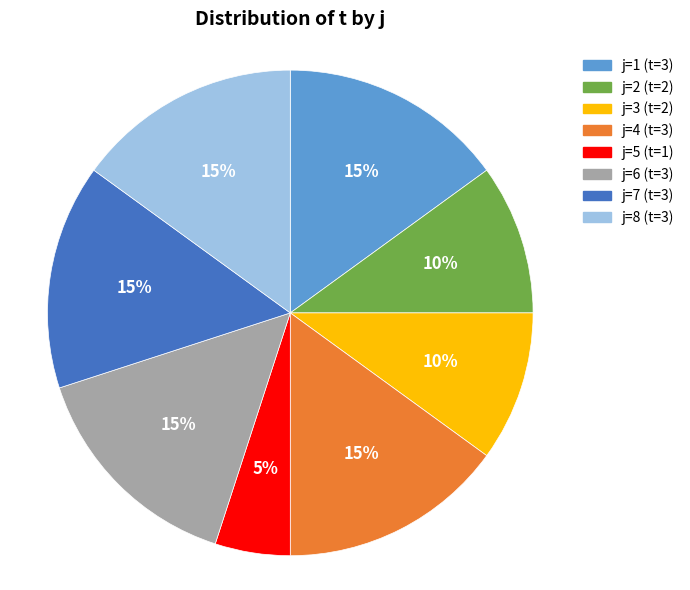

How many segments does this pie chart have?

8